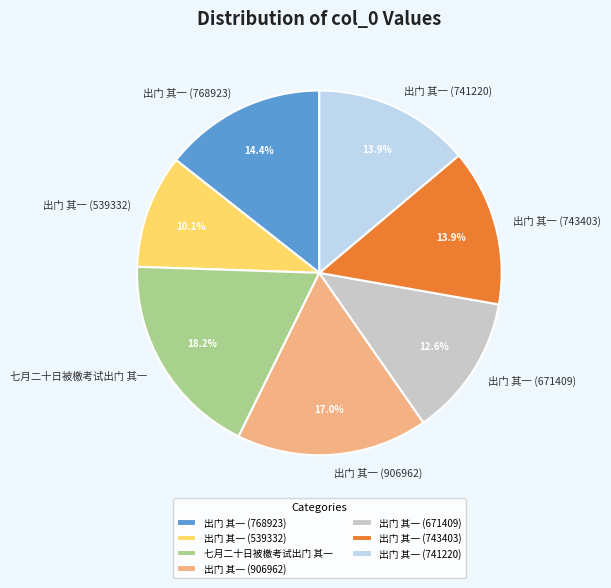

What is the largest slice in the pie chart?

七月二十日被檄考试出门 其一